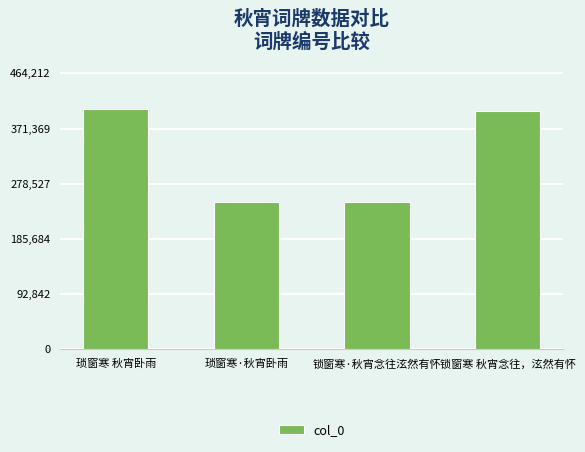

Does the chart contain stacked bars?

No